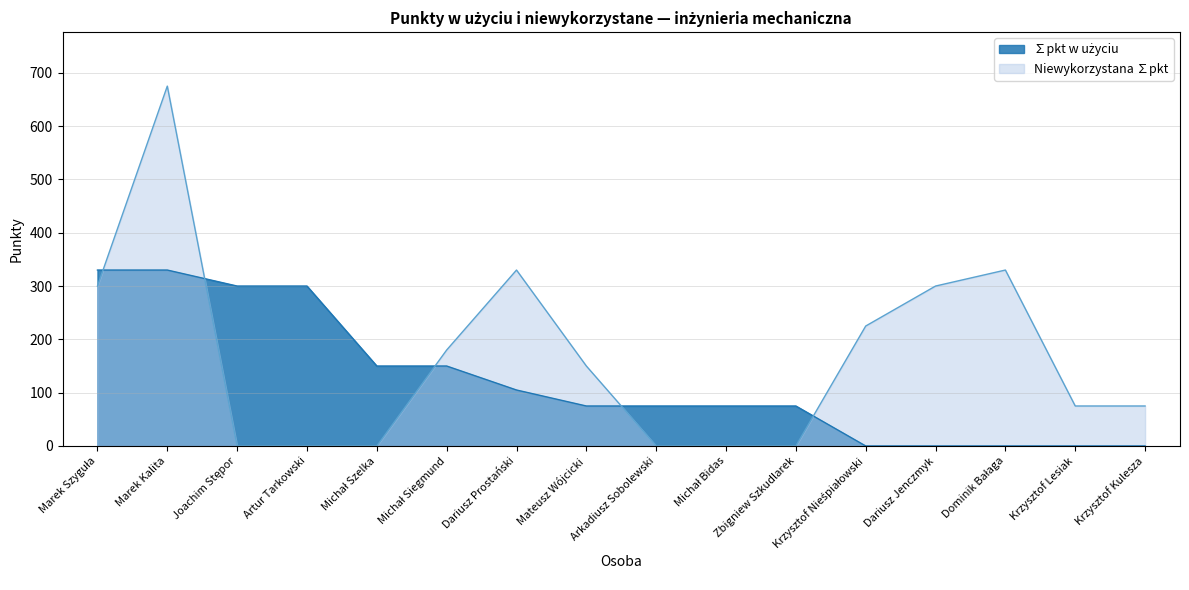

Which series has the widest spread of values?

Niewykorzystana ∑pkt